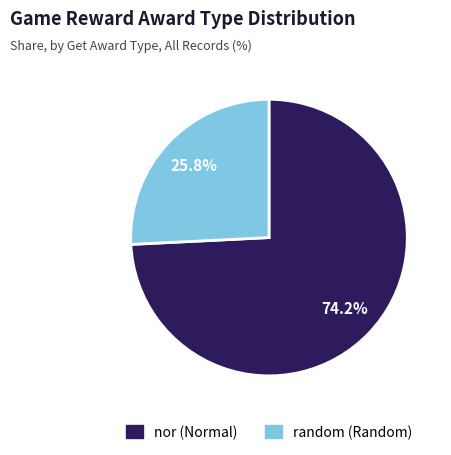

True or false: random accounts for 26% of the total.

True